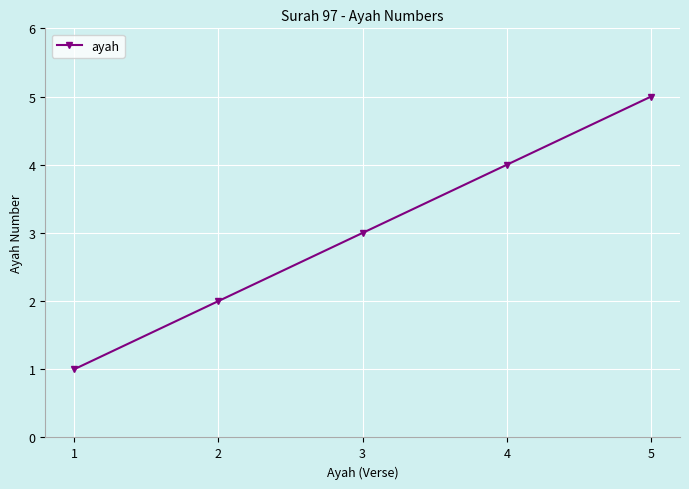

Which category has the highest value across all series?

5